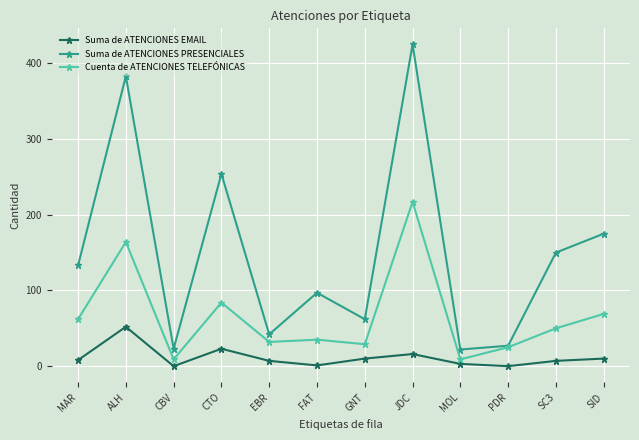

What is the highest value of the Cuenta de ATENCIONES TELEFÓNICAS series?

217